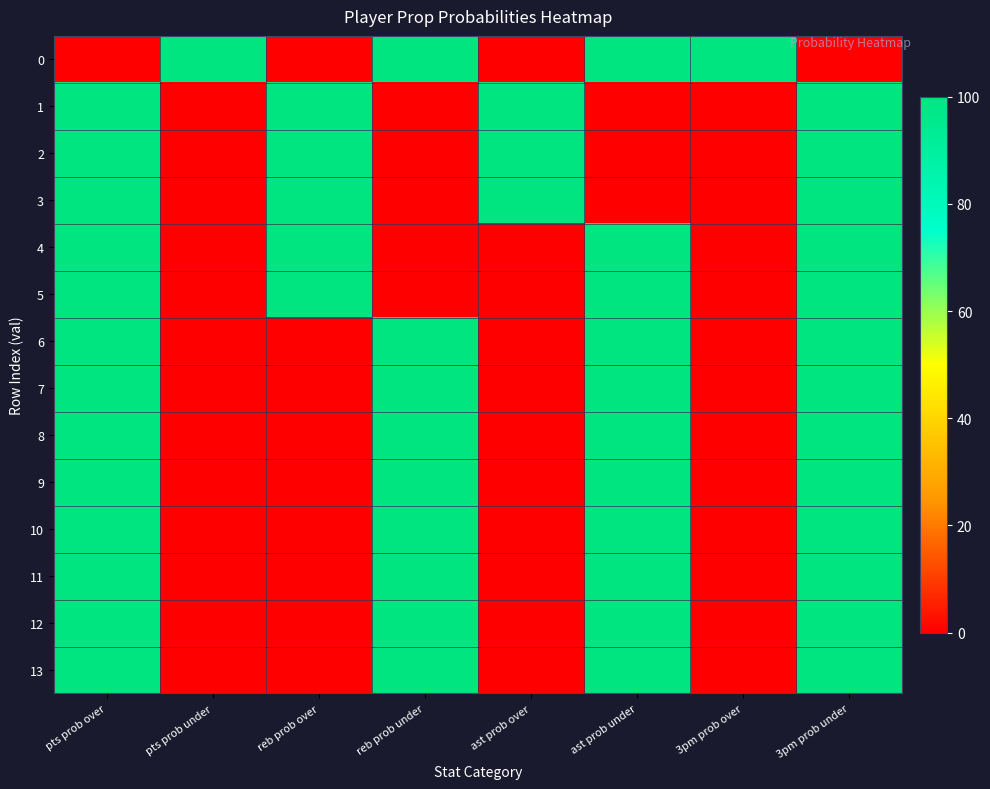

List the series in order of their peak value, lowest first.

0, 1, 2, 3, 4, 5, 6, 7, 8, 9, 10, 11, 12, 13